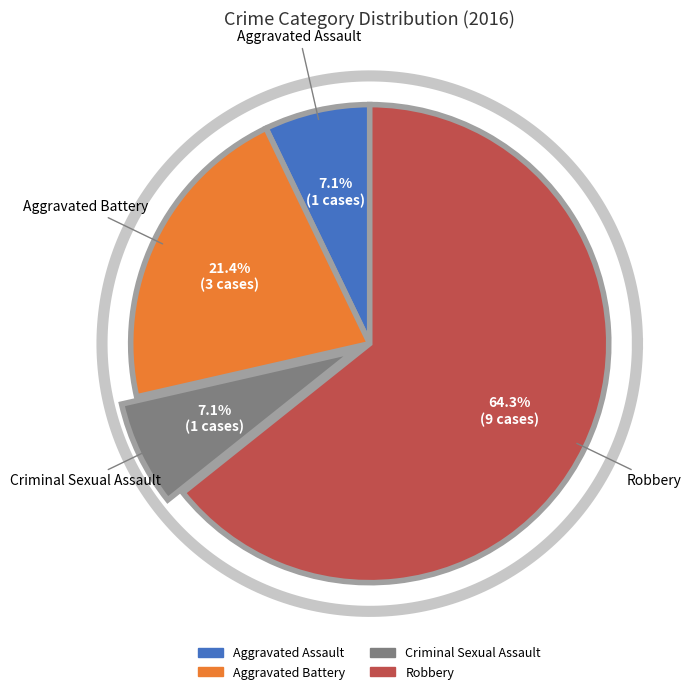

How many segments does this pie chart have?

4